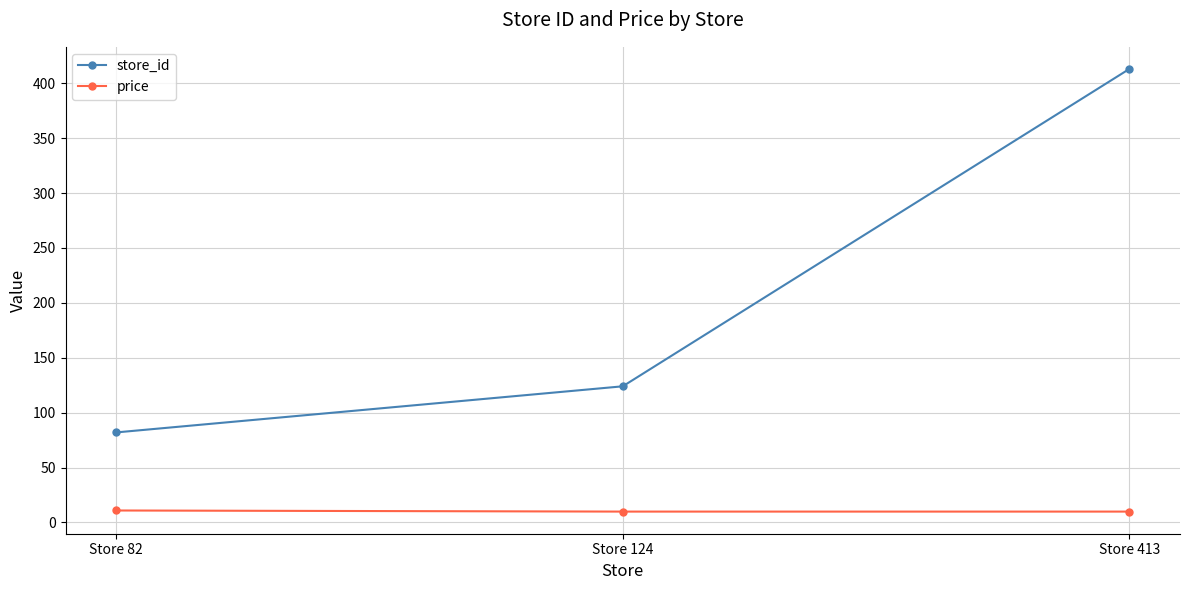

Rank the series at Store 124 from highest to lowest value.

store_id, price